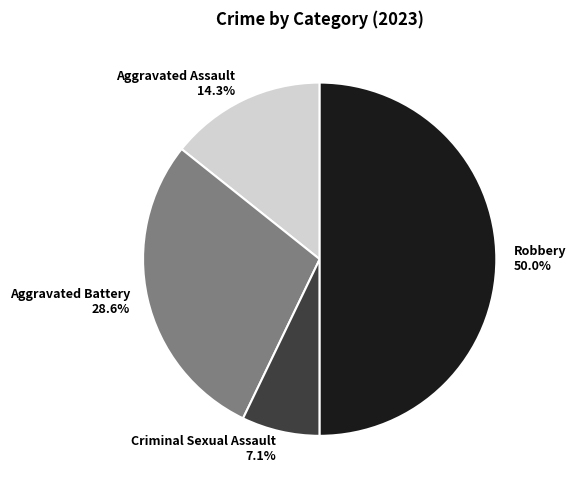

Which slice is the smallest?

Criminal Sexual Assault